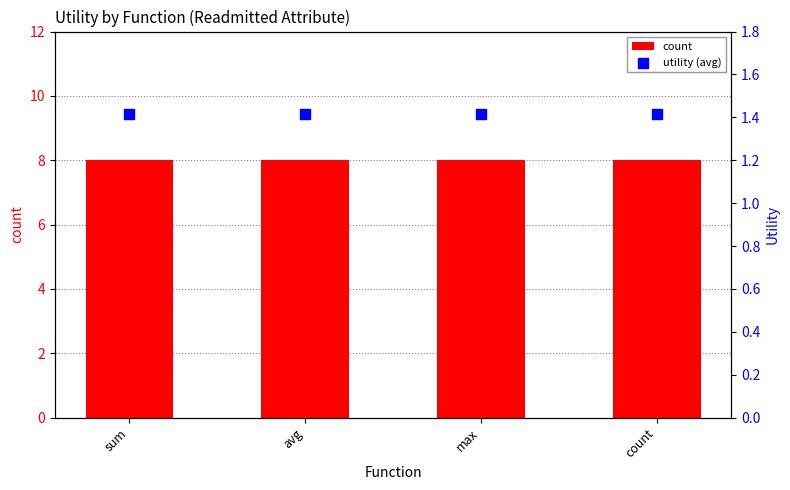

Which series has the largest total across all categories?

count